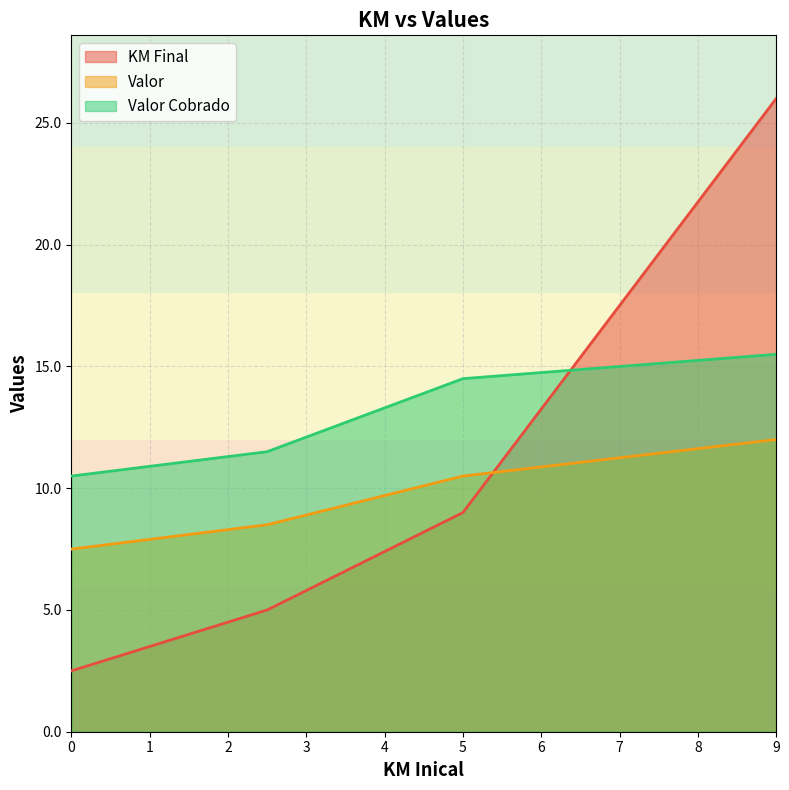

Is the value of KM Final at 9 greater than the value of Valor at 0?

Yes